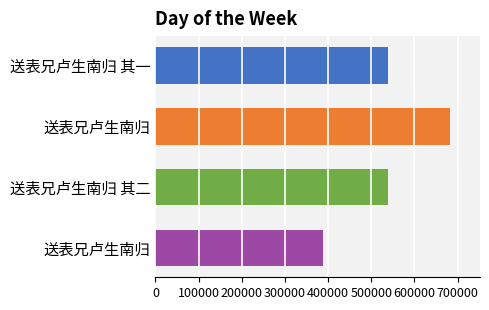

What is the sum of all values?

2152345